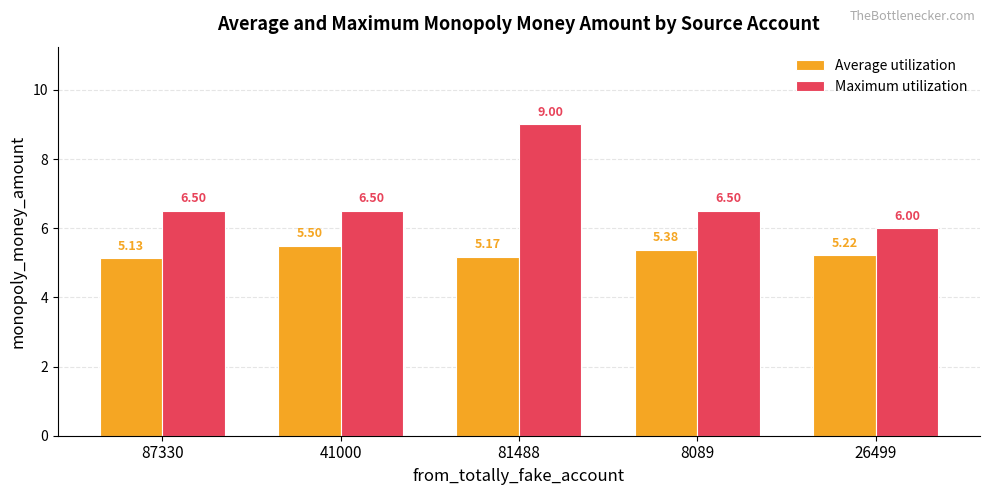

List the series in order of their overall mean, highest first.

Maximum utilization, Average utilization